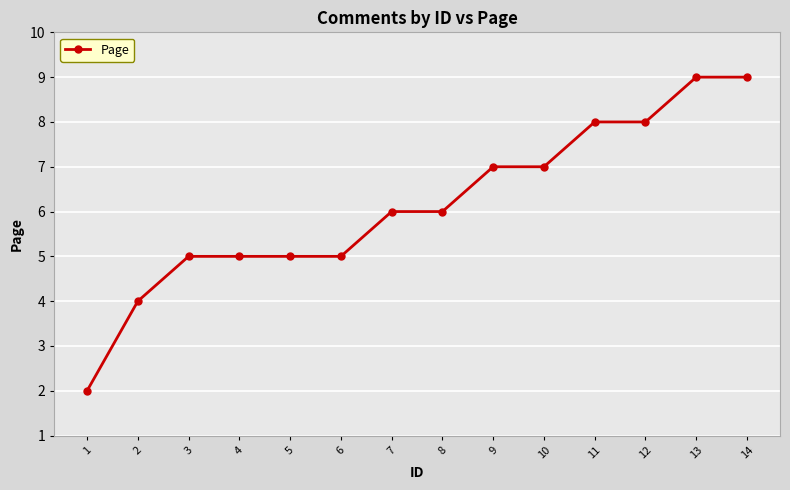

How many values are between 5 and 8?

10